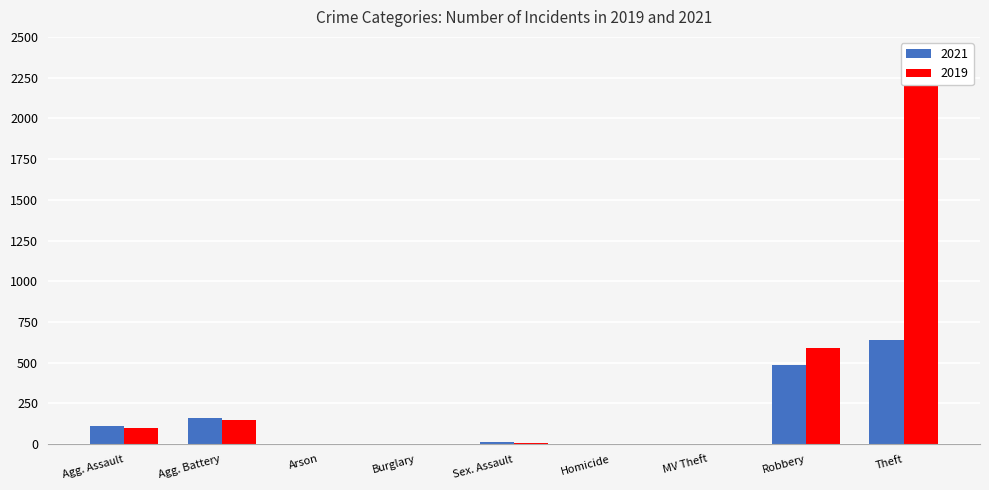

Which series changed the most between Agg. Assault and Theft?

2019